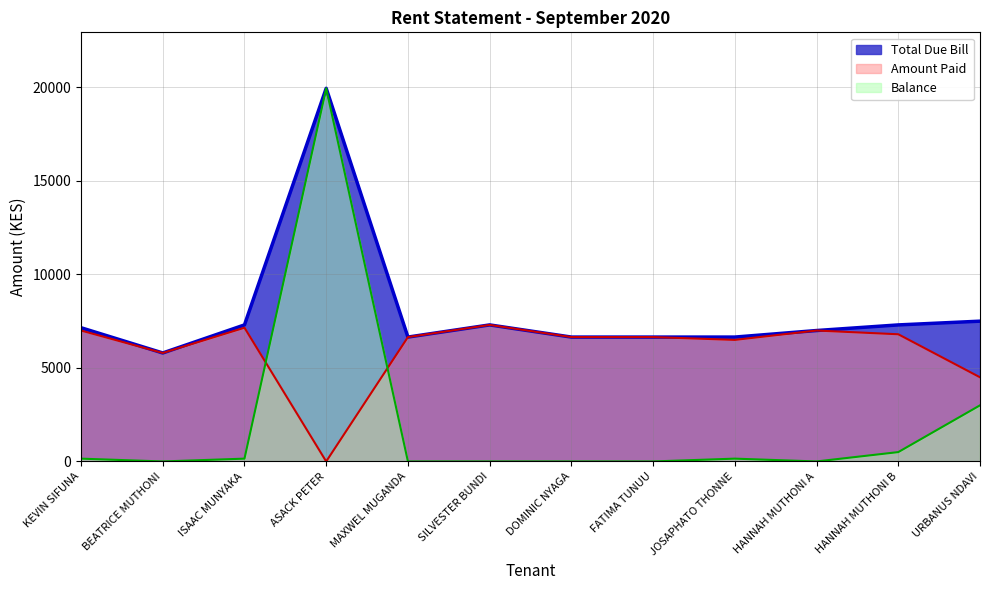

How many times do Amount Paid and Balance cross each other?

2